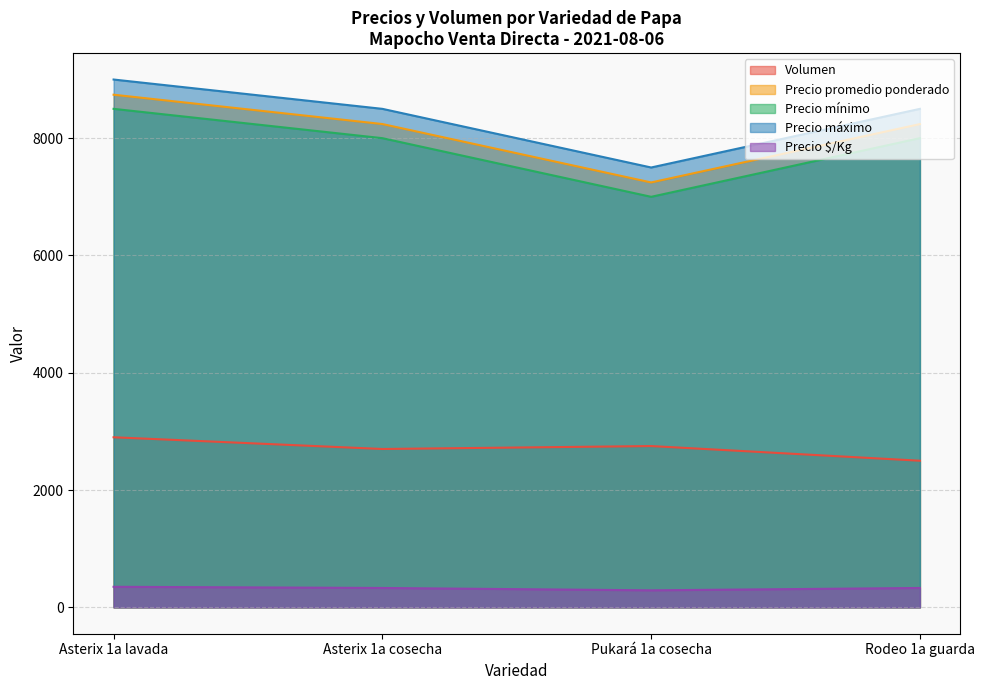

What is the approximate value of Precio $/Kg at Asterix 1a cosecha, to the nearest 5?

330